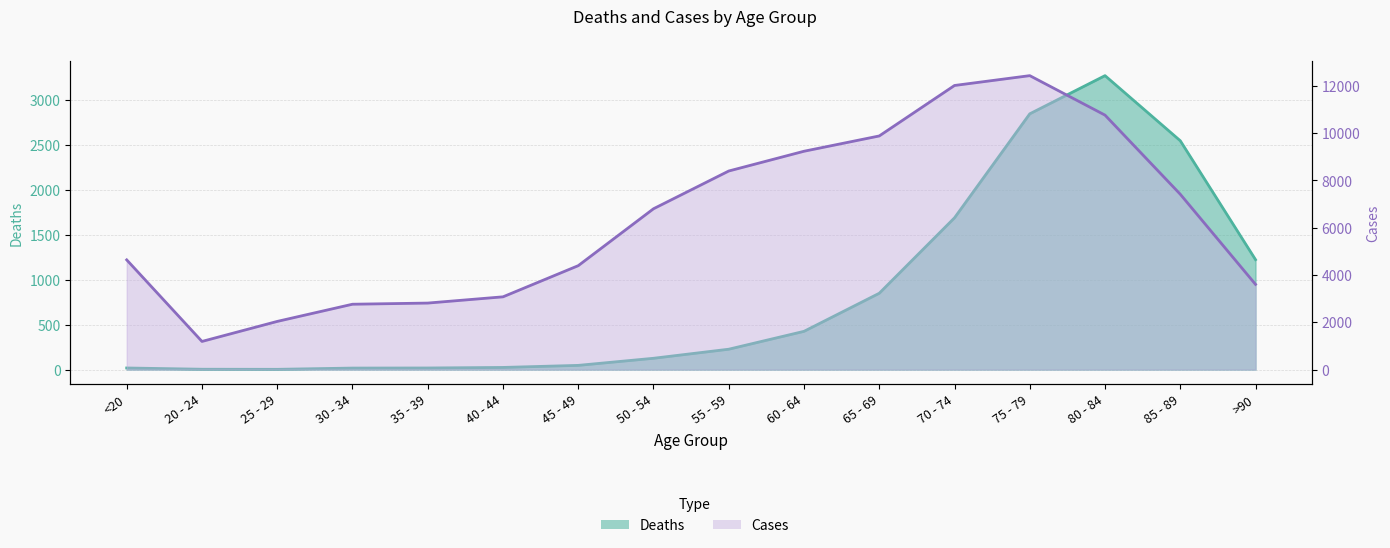

True or false: Deaths has a value of 472 at 65 - 69.

False